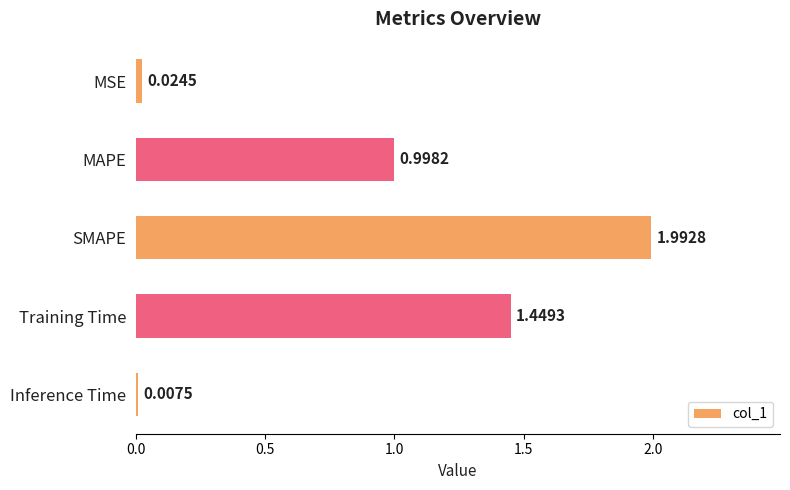

Which category has the highest value across all series?

SMAPE